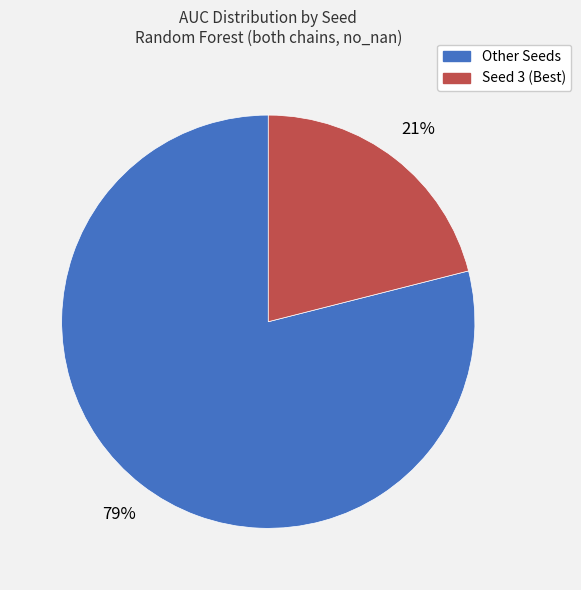

Does any single category account for the majority?

Yes